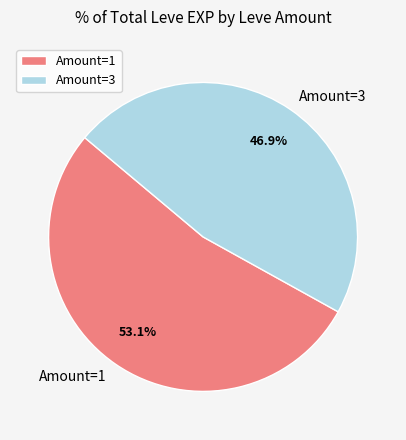

Approximately how many times larger is the value at Amount=1 compared to Amount=3?

1.1